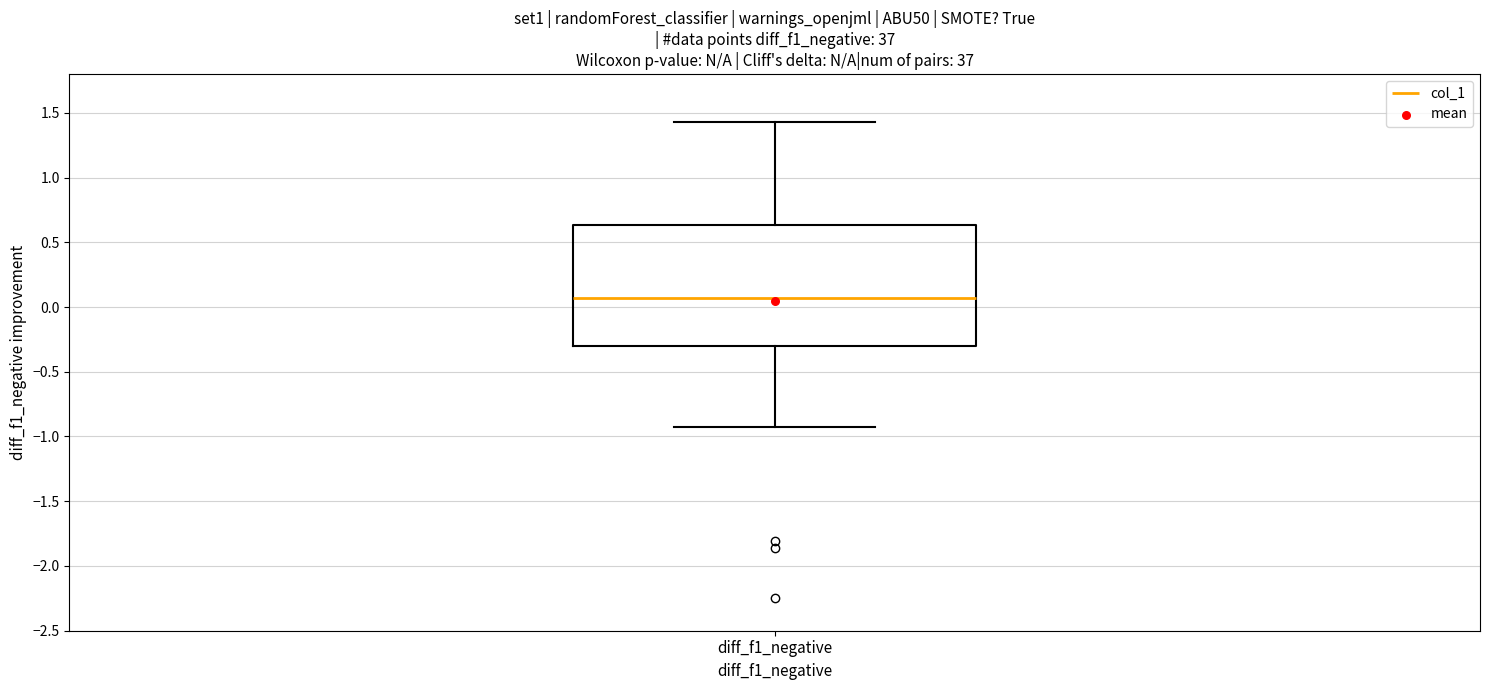

Transcribe this box plot: give where the median line is, the range the box spans, and where the two whiskers end, as read against the y-axis. The values are not printed on the chart, so give them approximately, as read against the axis.

median 0.05, box -0.30 to 0.65, whiskers -0.90 to 1.45